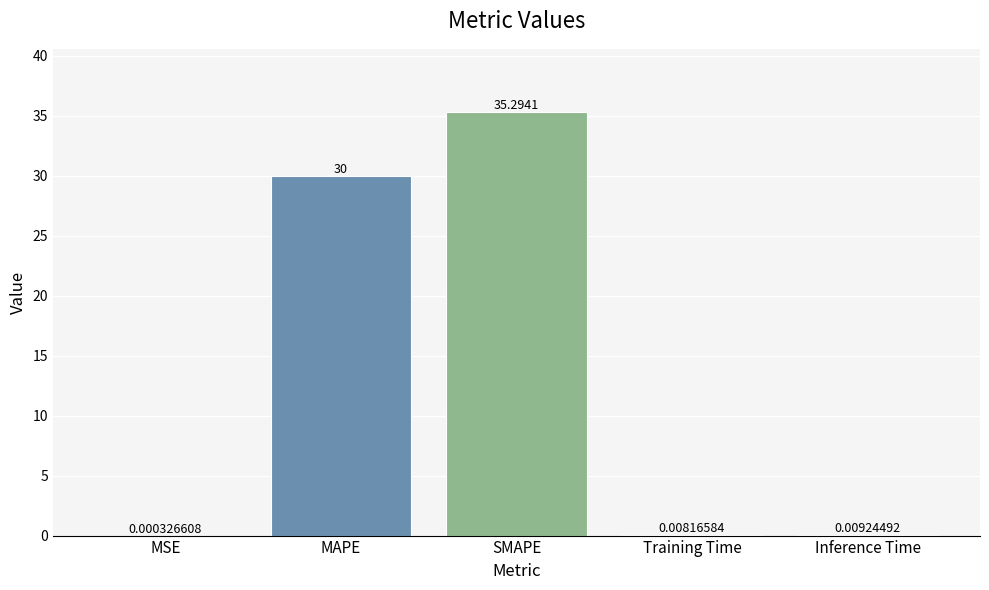

Read the value at MAPE.

30.0